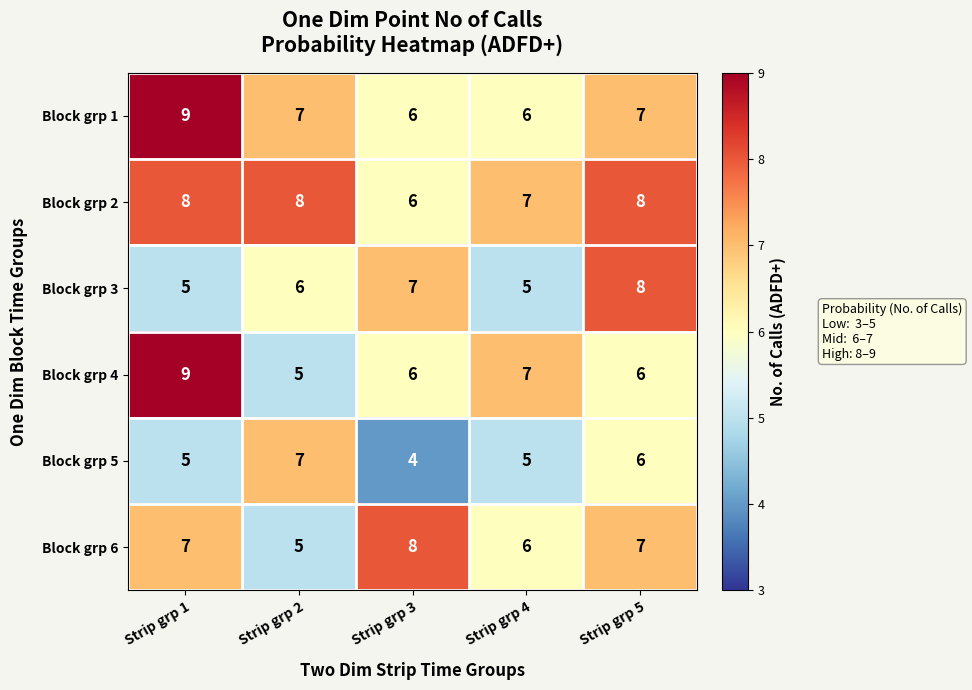

Reading left to right, list all the values displayed in this chart.

Block grp 1: Strip grp 1=9	Strip grp 2=7	Strip grp 3=6	Strip grp 4=6	Strip grp 5=7
Block grp 2: Strip grp 1=8	Strip grp 2=8	Strip grp 3=6	Strip grp 4=7	Strip grp 5=8
Block grp 3: Strip grp 1=5	Strip grp 2=6	Strip grp 3=7	Strip grp 4=5	Strip grp 5=8
Block grp 4: Strip grp 1=9	Strip grp 2=5	Strip grp 3=6	Strip grp 4=7	Strip grp 5=6
Block grp 5: Strip grp 1=5	Strip grp 2=7	Strip grp 3=4	Strip grp 4=5	Strip grp 5=6
Block grp 6: Strip grp 1=7	Strip grp 2=5	Strip grp 3=8	Strip grp 4=6	Strip grp 5=7